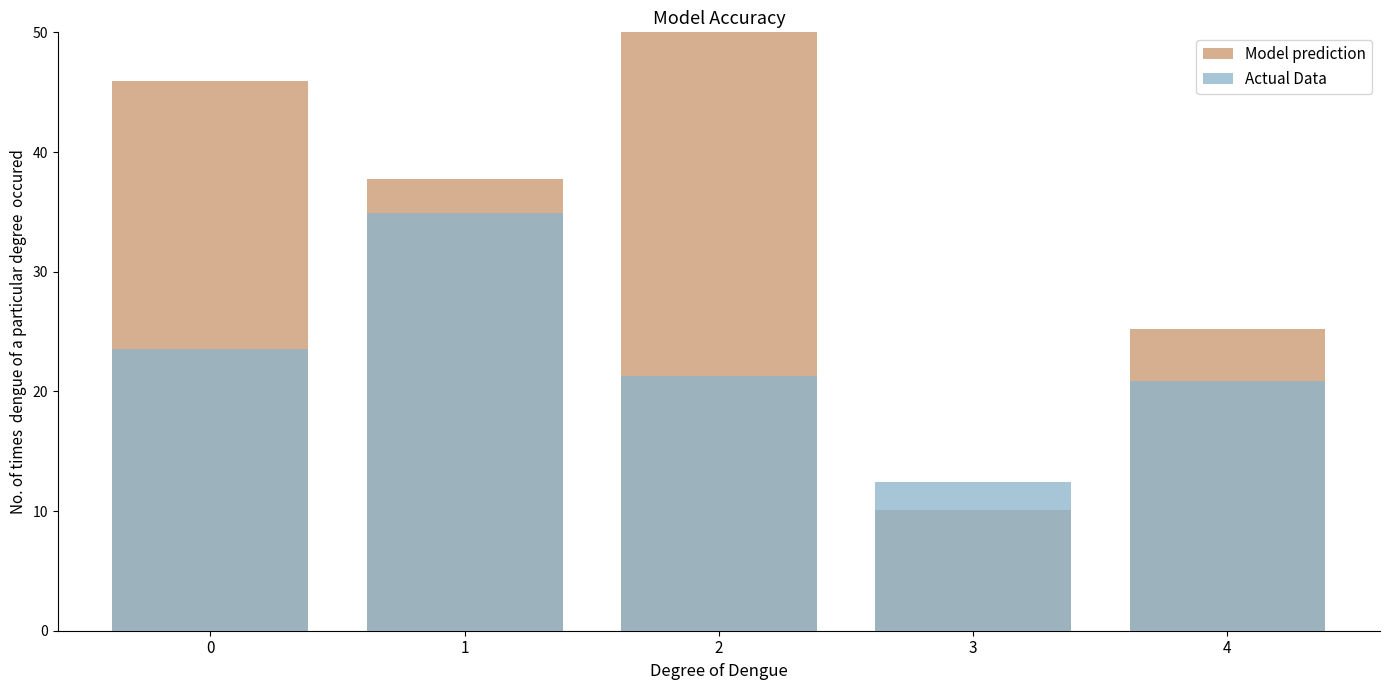

Which series has the widest spread of values?

Model prediction